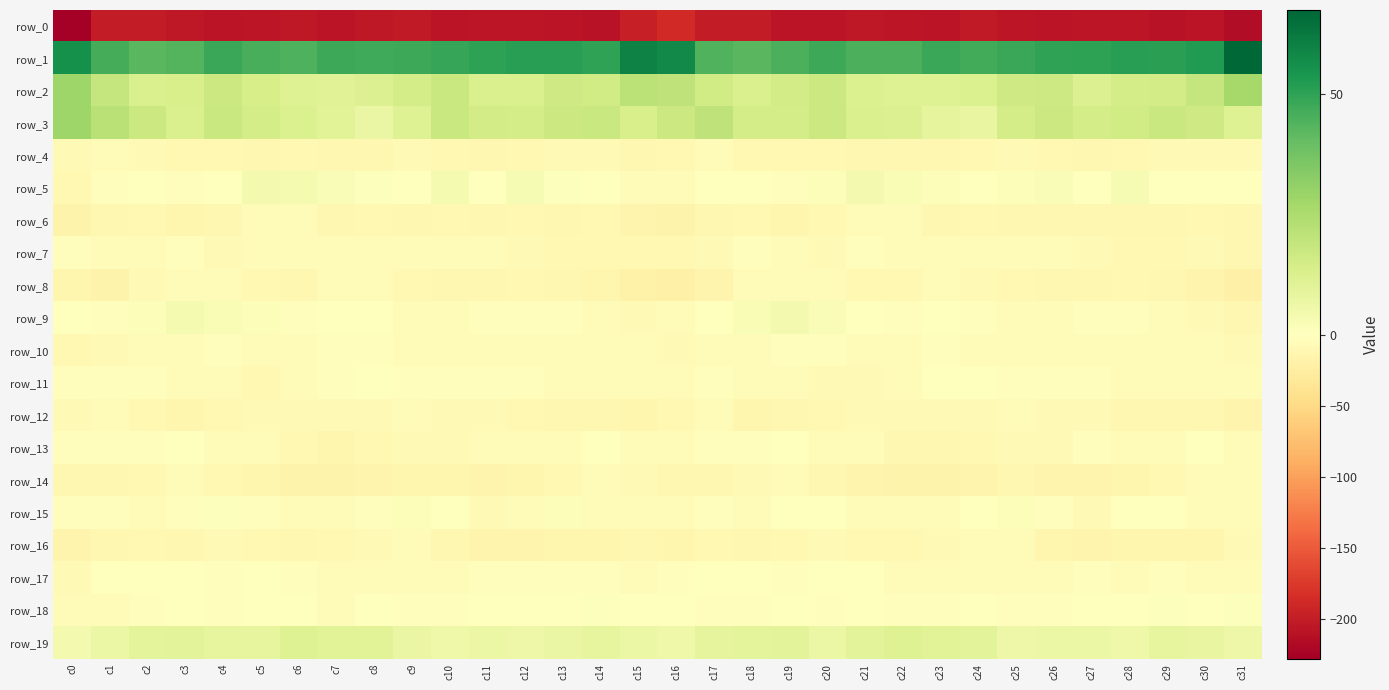

Is it true that row_17 equals -0.7 at c2?

False